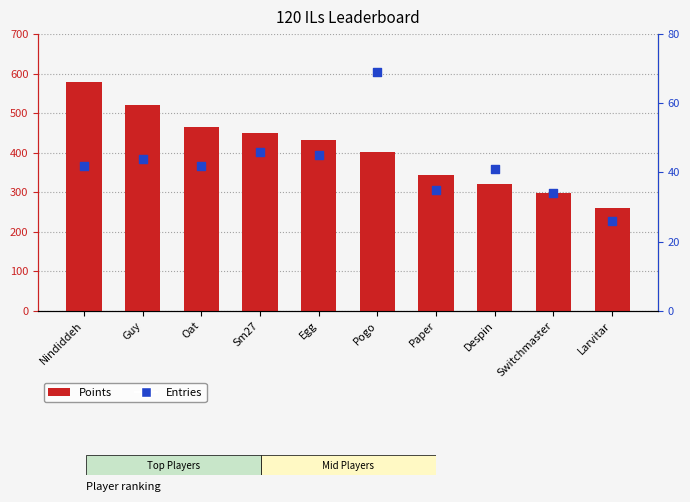

Which series reaches the minimum Y coordinate?

Entries